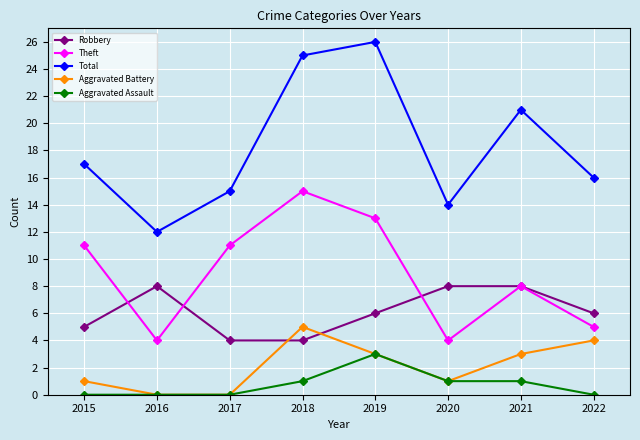

Which category has the highest value across all series?

2019